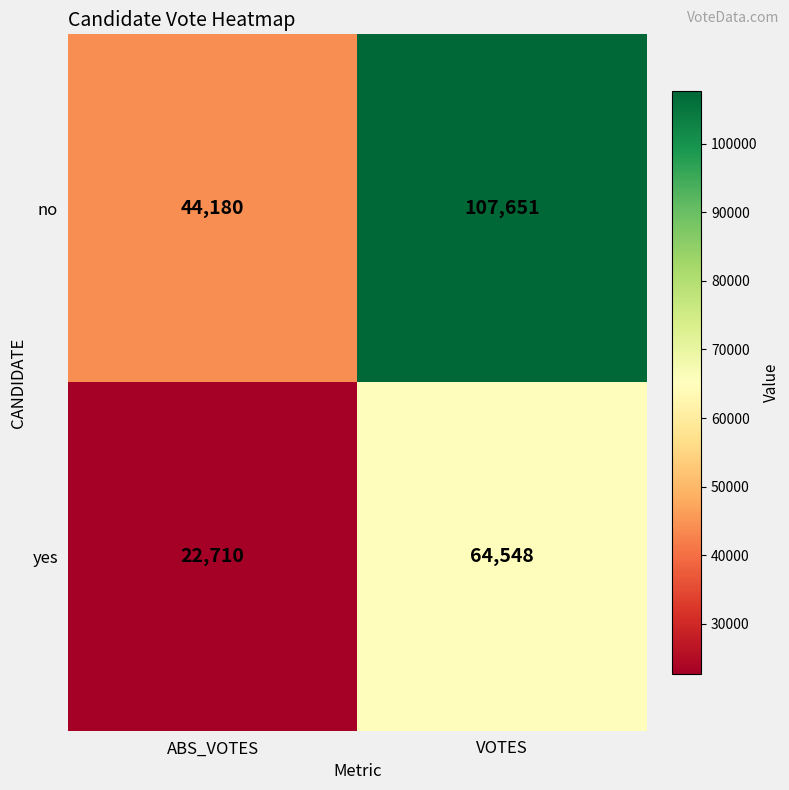

What is the average value of the no series?

75916